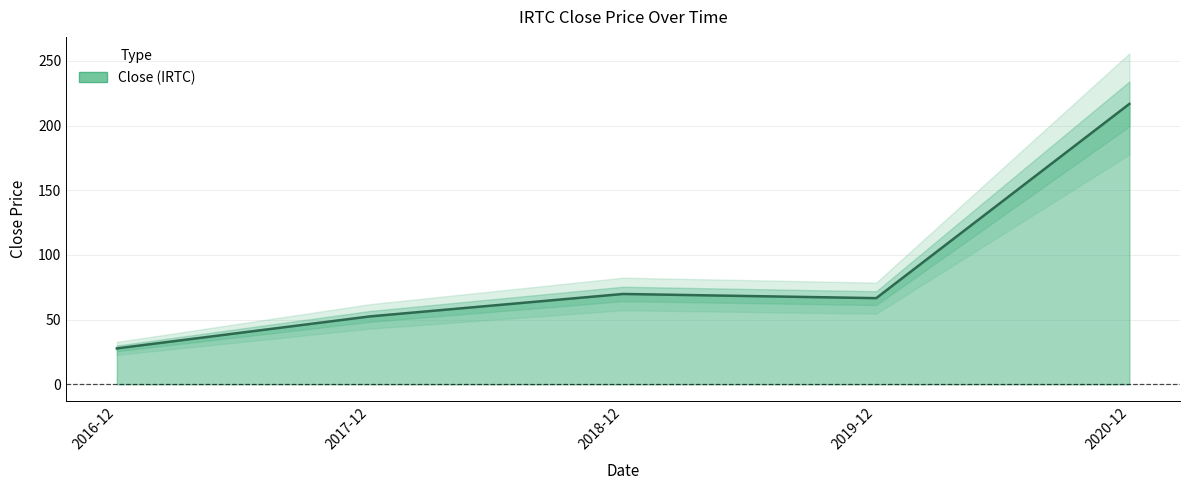

What is the maximum value shown in the chart?

216.7